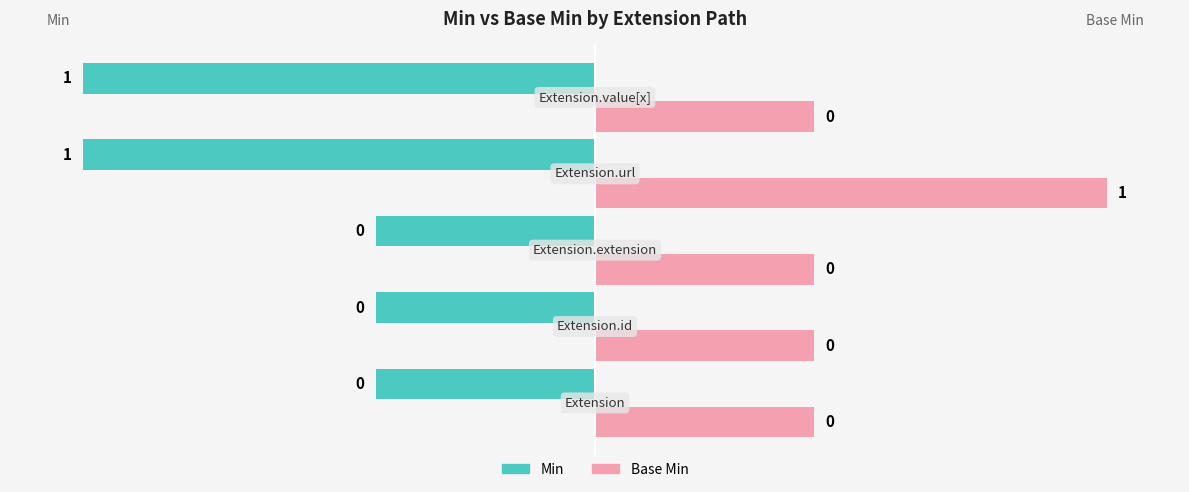

At how many categories does at least one series exceed 0?

2